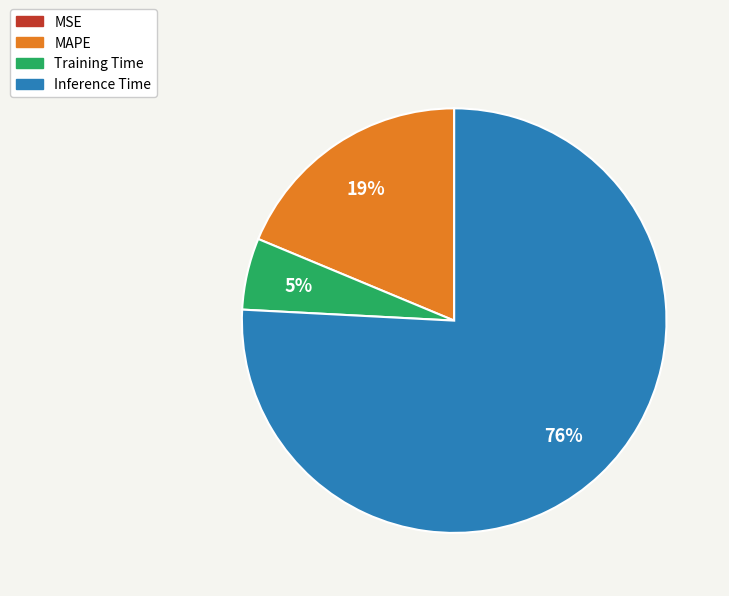

Does any single category account for the majority?

Yes